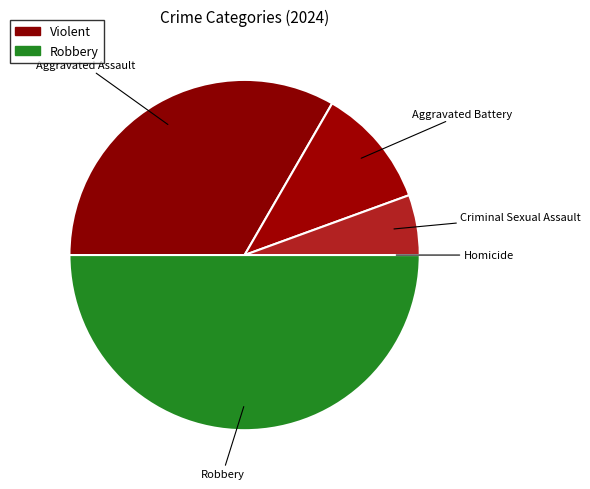

True or false: Aggravated Assault accounts for 33% of the total.

True